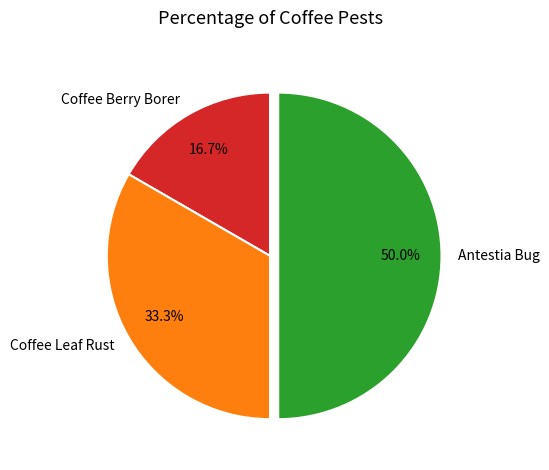

To the nearest percent, what is the difference between the Antestia Bug and Coffee Leaf Rust slice percentages?

17%